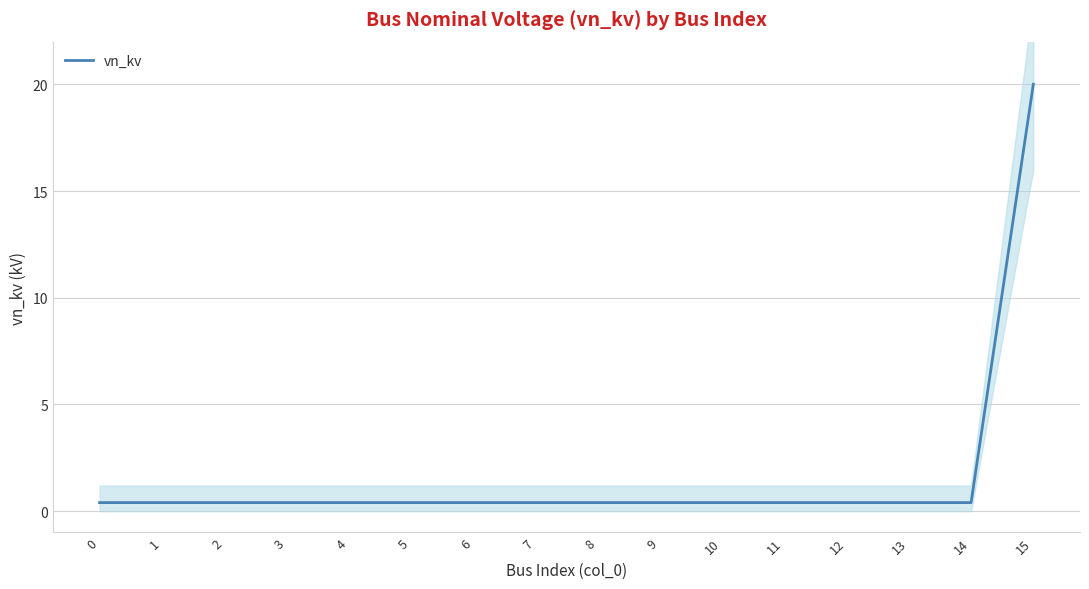

Reading left to right, what are all the values shown in this chart?

0=0.4	1=0.4	2=0.4	3=0.4	4=0.4	5=0.4	6=0.4	7=0.4	8=0.4	9=0.4	10=0.4	11=0.4	12=0.4	13=0.4	14=0.4	15=20.0